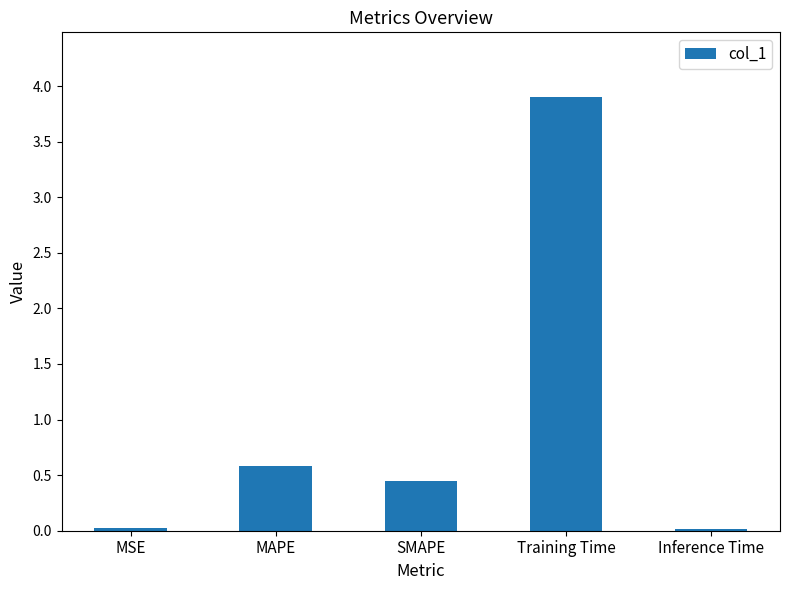

What is the difference between the maximum and minimum values?

3.9